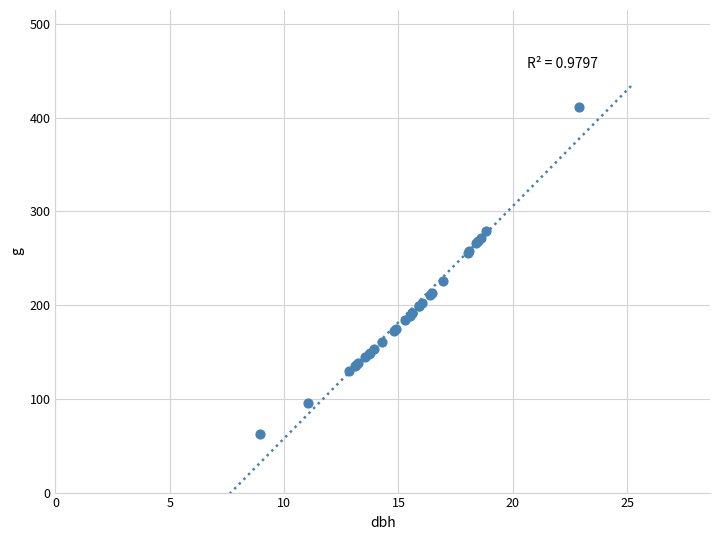

What Y value in the scatter plot is closest to 237?

225.7